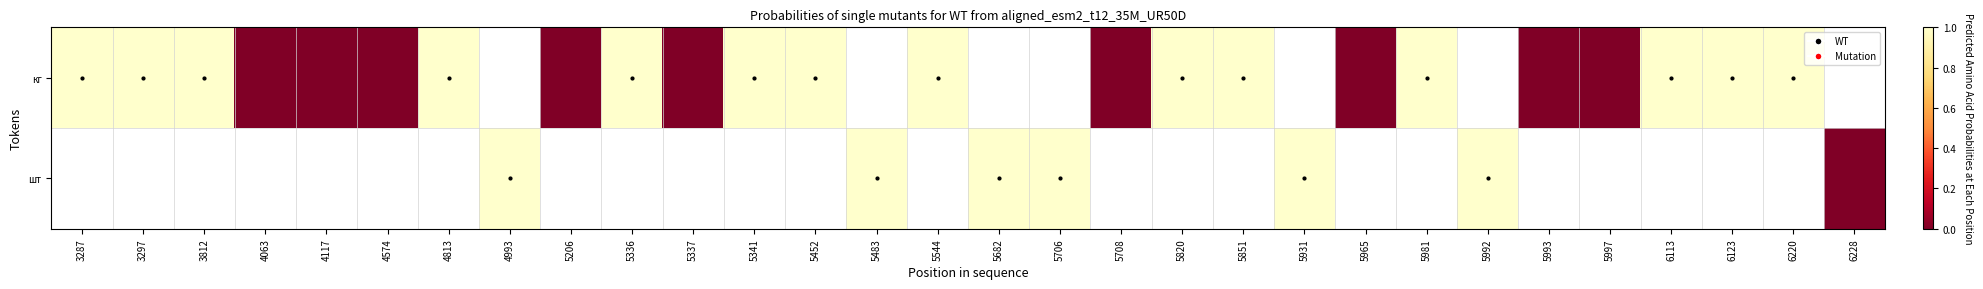

The кг series shows 0.5 at 5820. True or false?

False